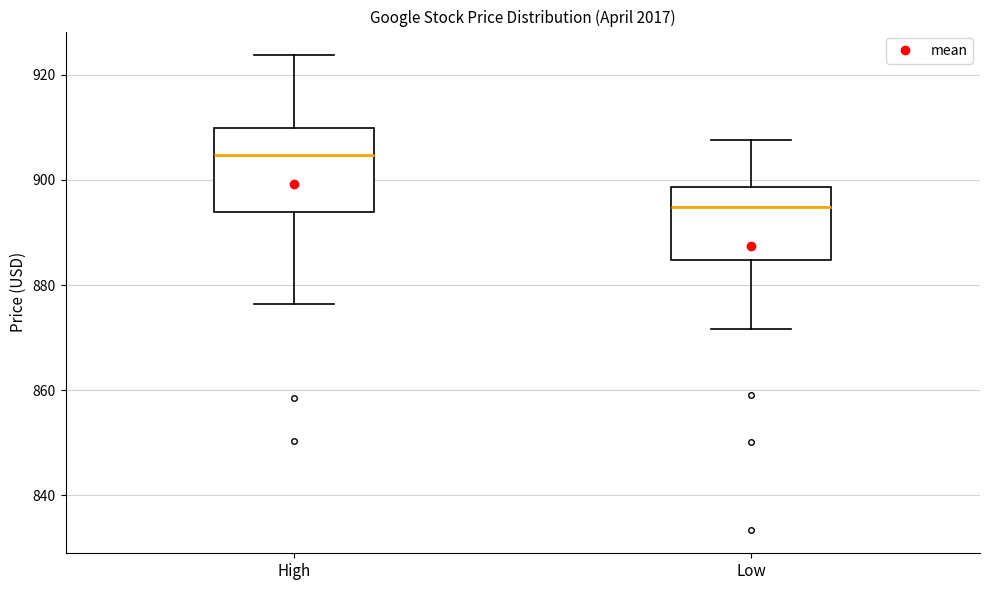

Where does the upper whisker of the box for Low end on the y-axis? The values are not printed on the chart, so give them approximately, as read against the axis.

908